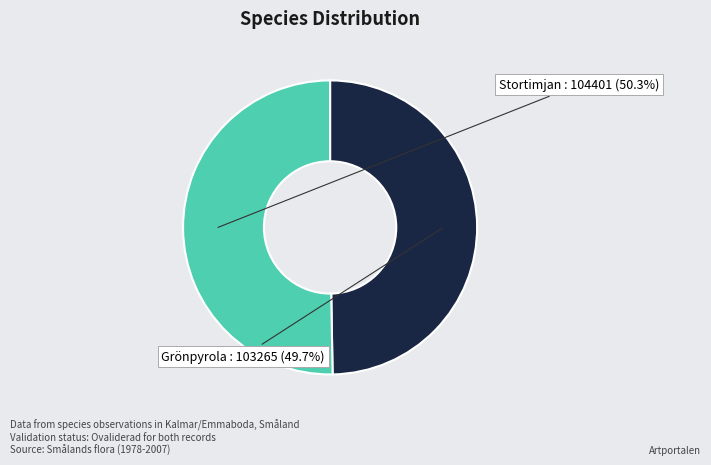

Is there a majority slice in this chart?

Yes